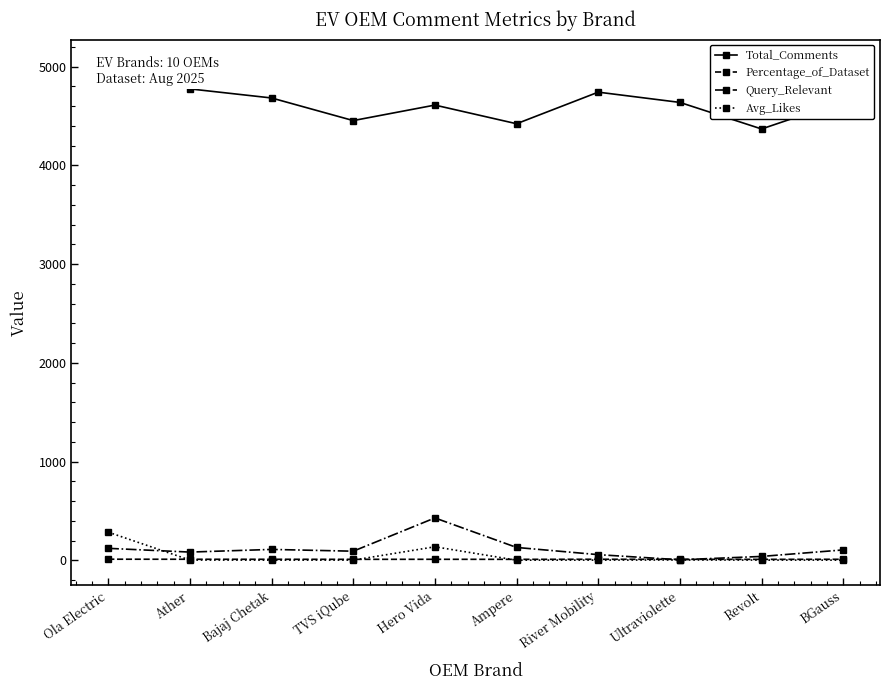

Is the value of Total_Comments at Ampere greater than the value of Percentage_of_Dataset at Bajaj Chetak?

Yes